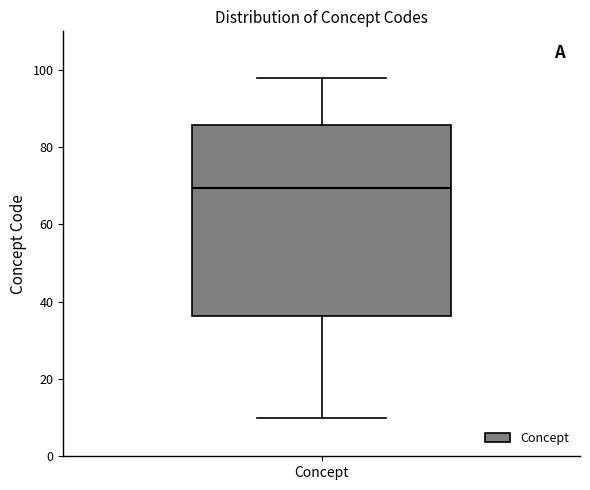

Where does the upper whisker of the box for Concept end on the y-axis? The values are not printed on the chart, so give them approximately, as read against the axis.

98